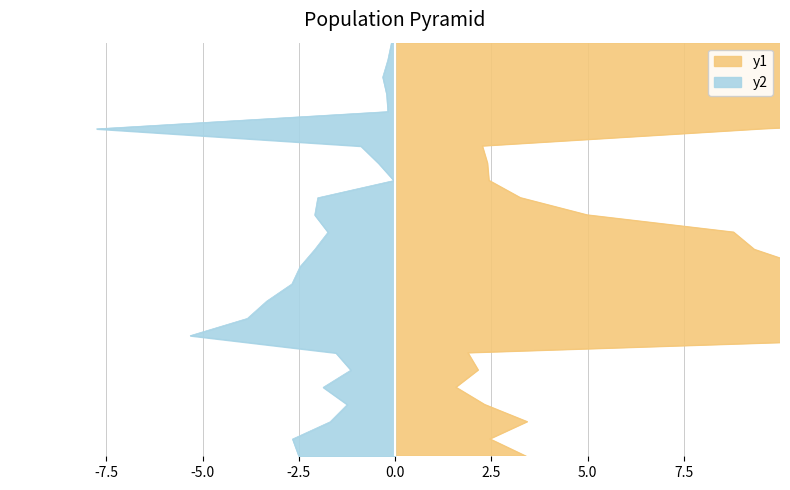

Is it true that y1 equals 6.1 at 22?

False